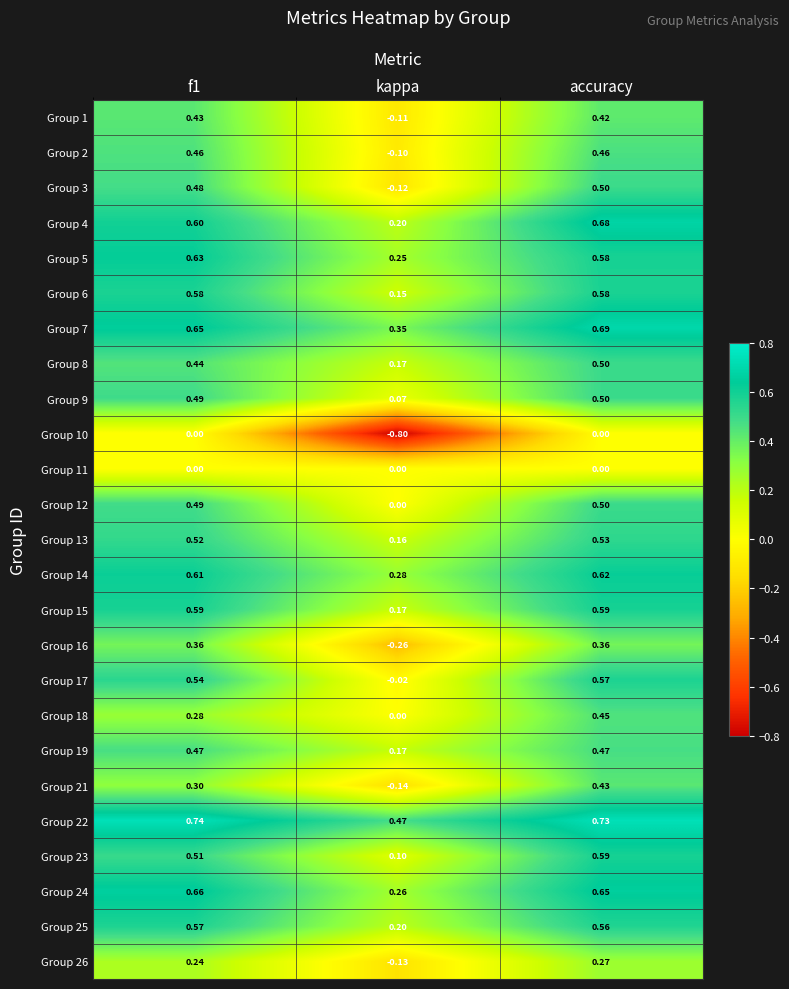

Which series has the largest range (max minus min)?

Group 10